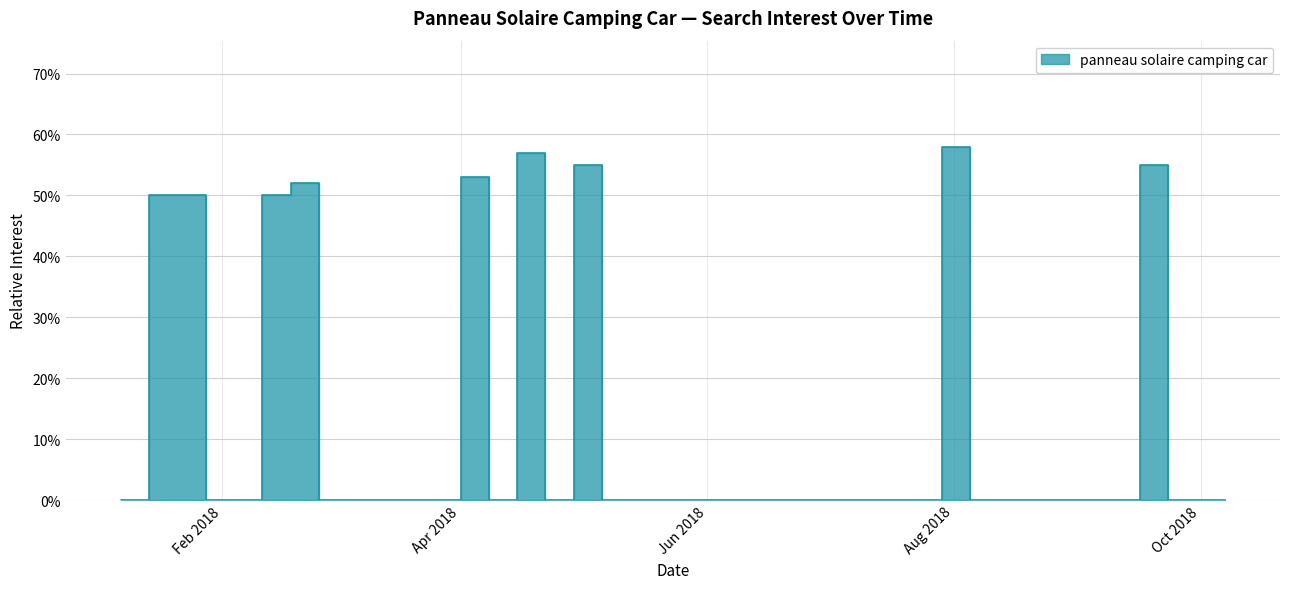

Where is the first local maximum?

2018-02-18